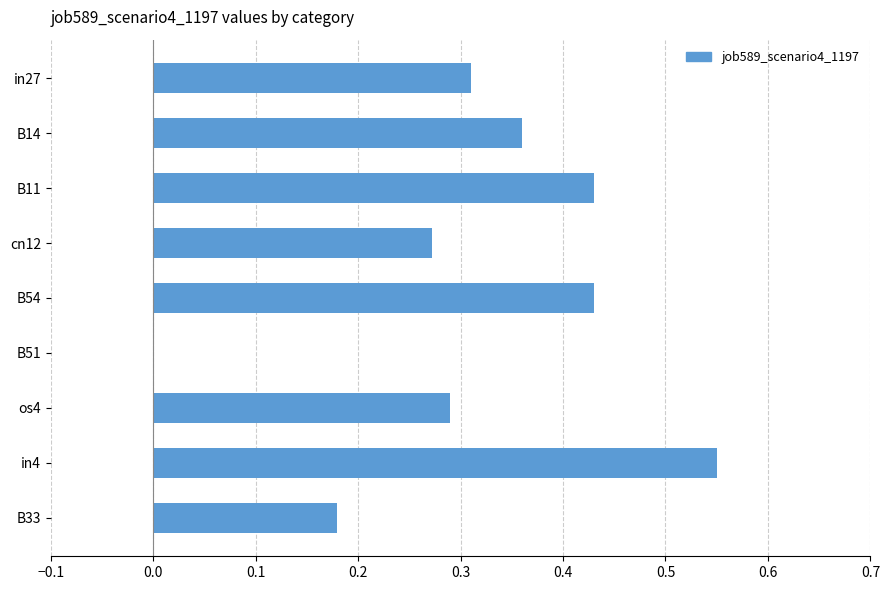

What is the sum of all values?

2.8